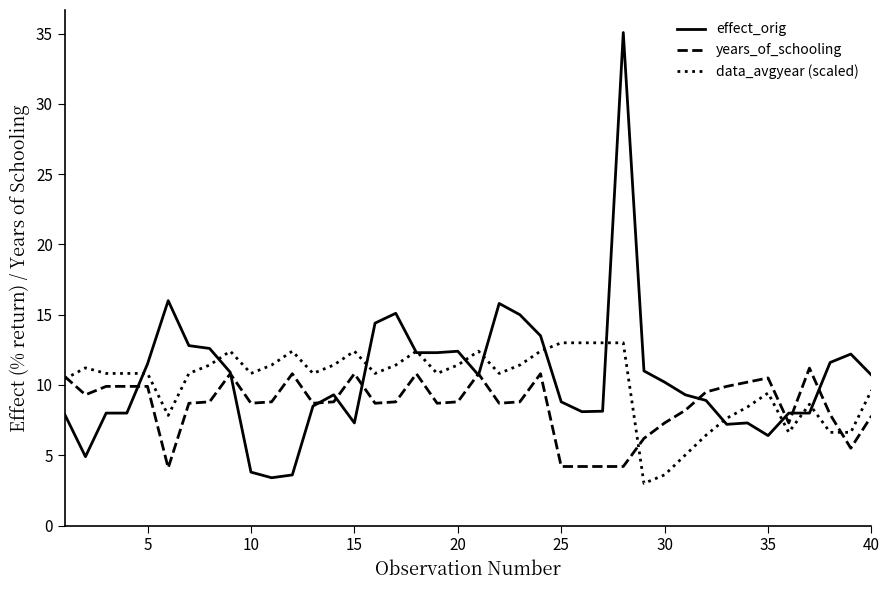

True or false: effect_orig has more than 0 interior local peaks.

True